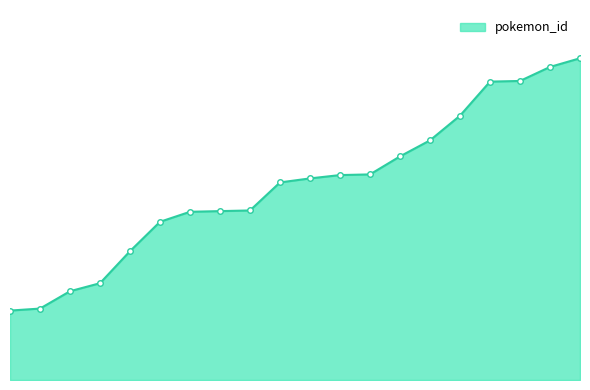

Reading right to left, transcribe all the data shown in this chart.

351200=482	343985=469	332493=448	331897=447	307542=396	283532=359	265149=335	245110=308	244222=307	239820=302	235363=296	207349=254	206535=253	205765=252	192669=237	158233=193	118521=145	108306=133	86521=107	83895=104